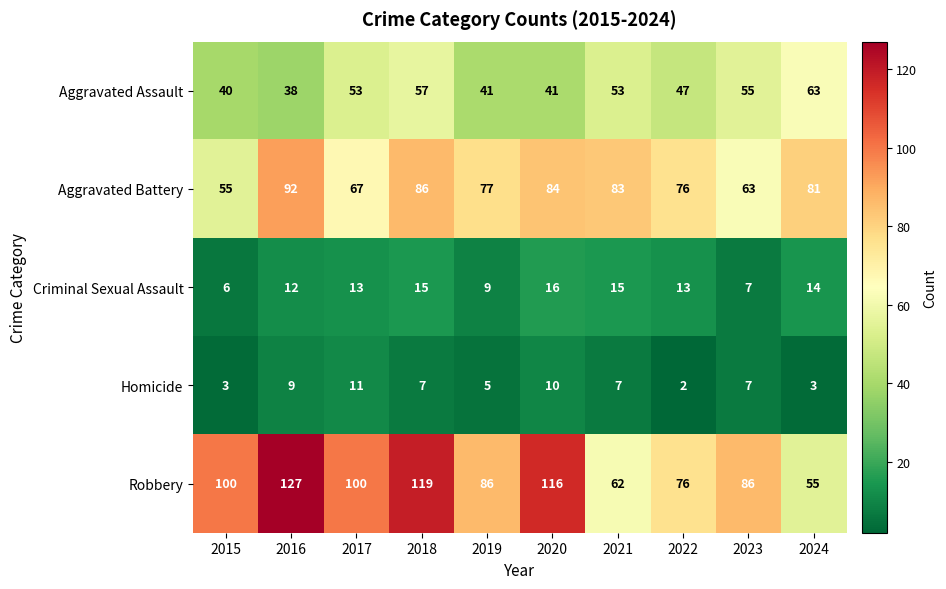

How many data points does each series have?

10